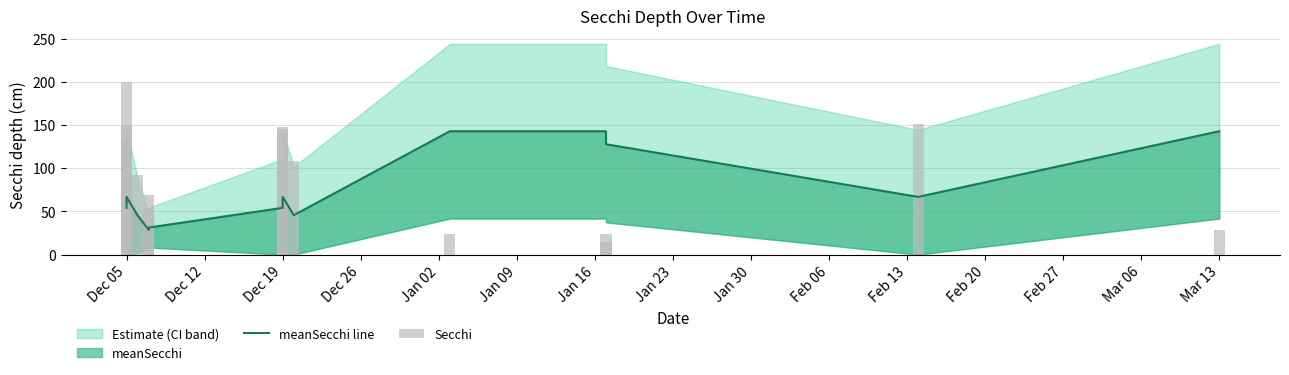

Where is meanSecchi line nearest to the value 85?

Dec 05